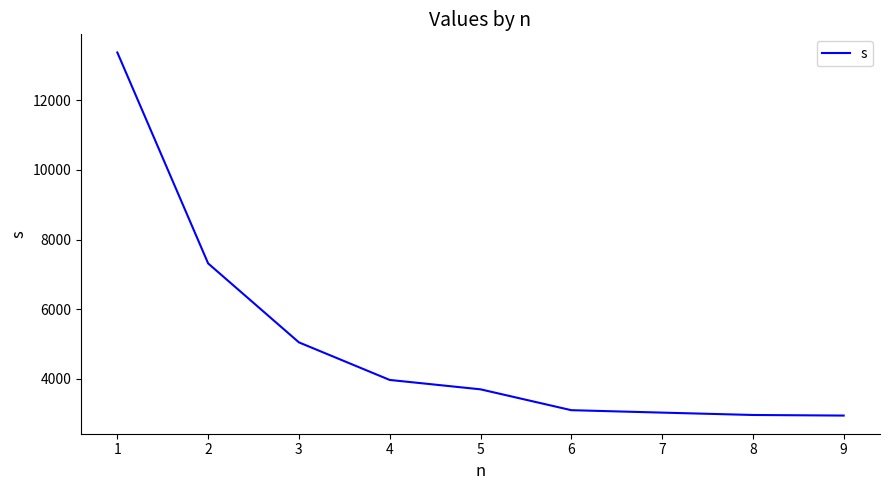

What is the approximate value at 6, to the nearest 50?

3100